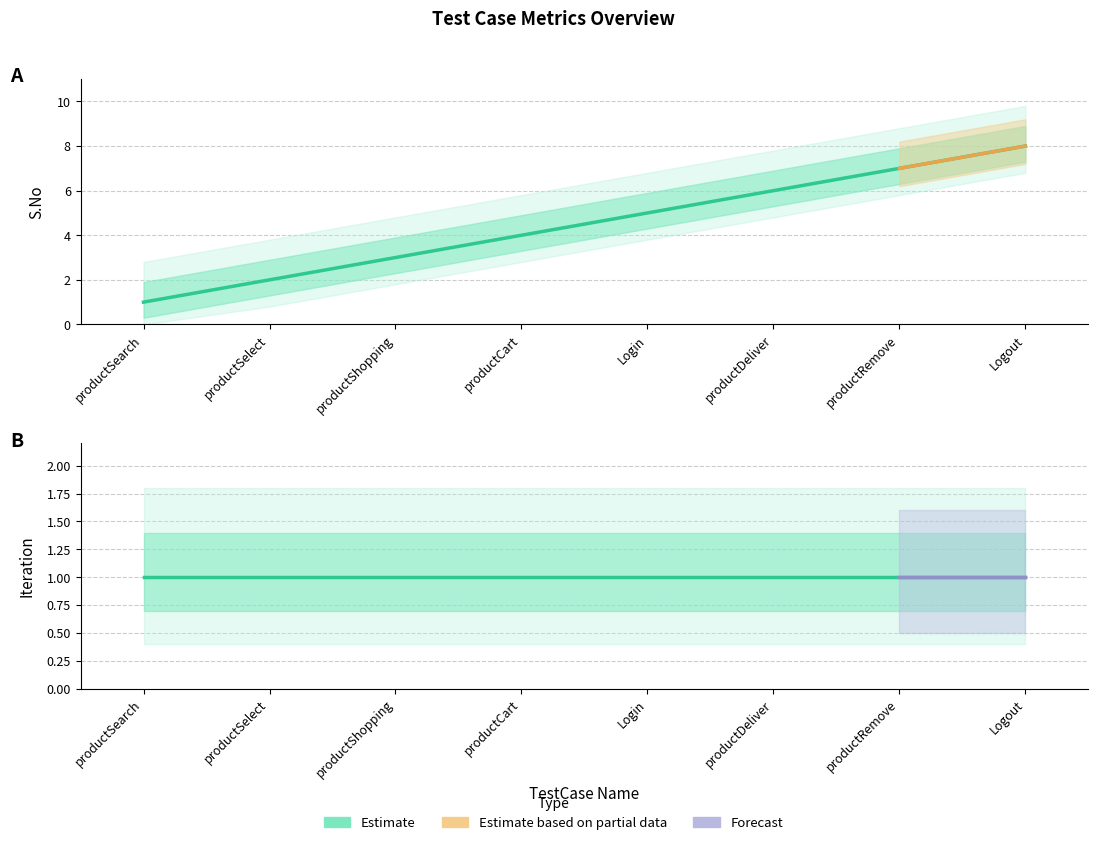

What is the sum of the values at productSearch and productSelect?

3